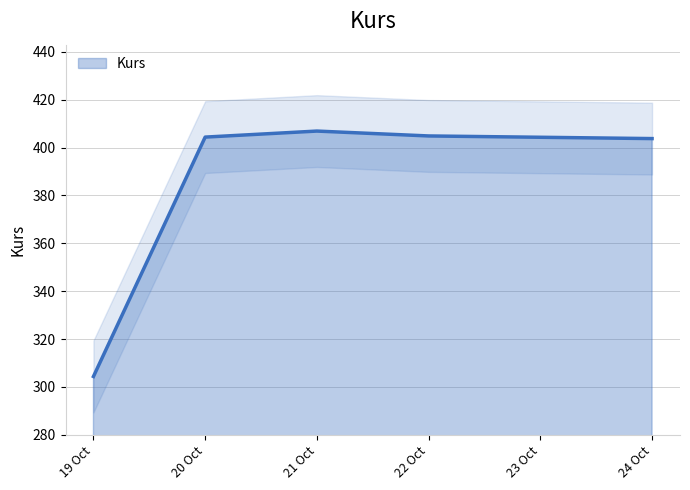

Is it true that Kurs equals 175.7 at 19 Oct?

False